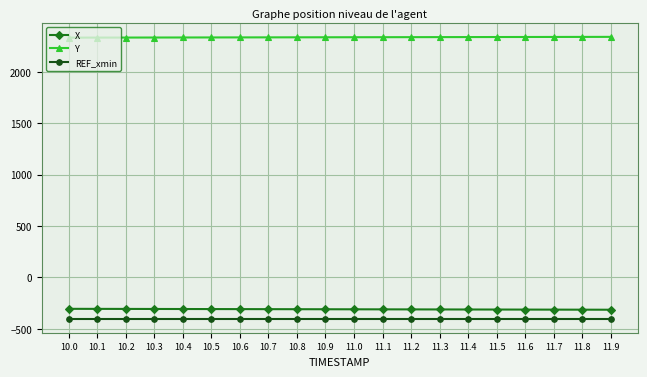

At which label does Y first exceed 2338?

11.0